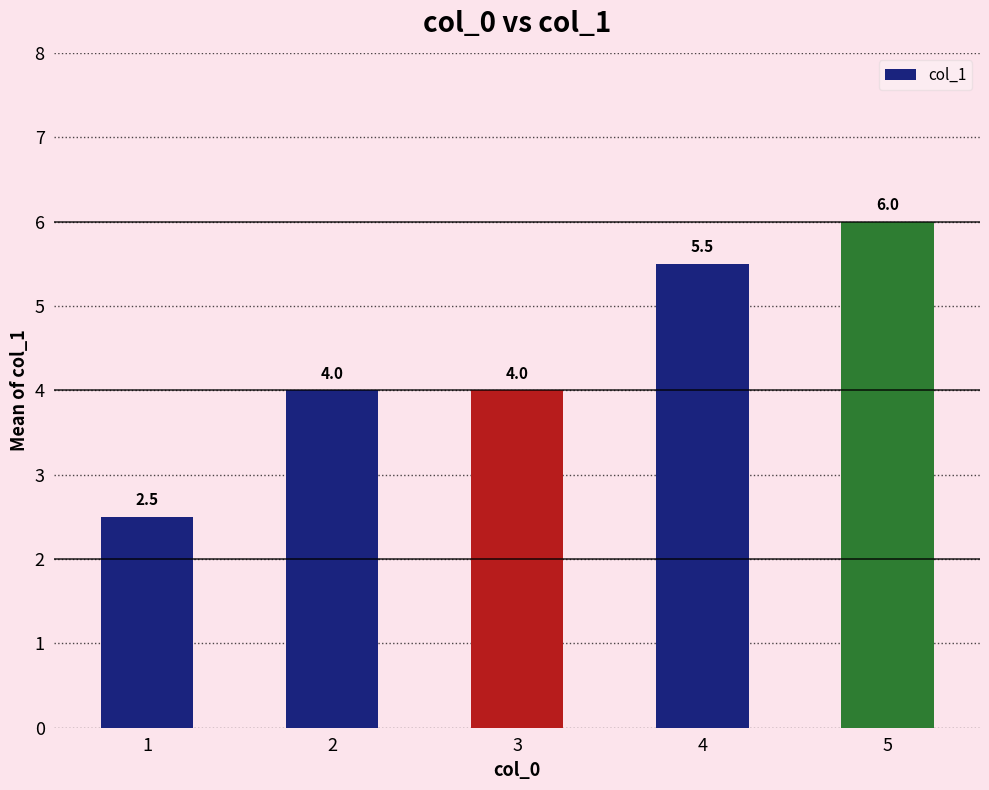

How many values are below 4?

1